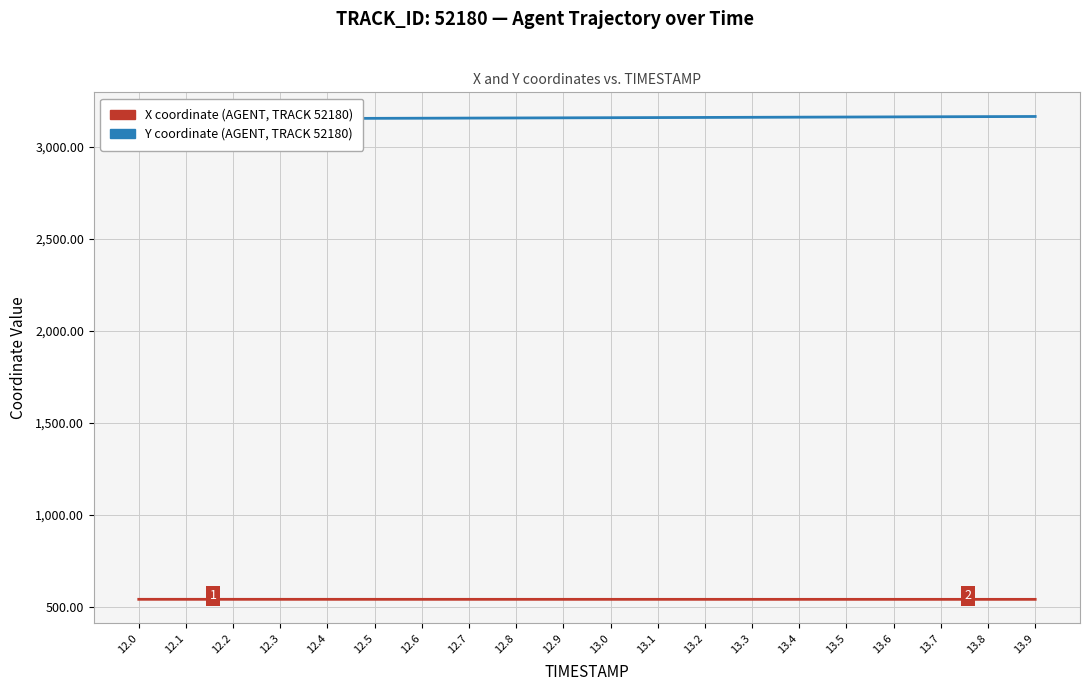

What is the difference between the maximum and second lowest values in the Y series?

12.7